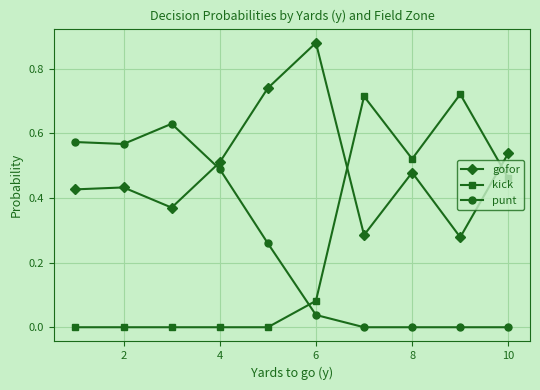

True or false: kick has more than 0 points higher than both neighbors.

True